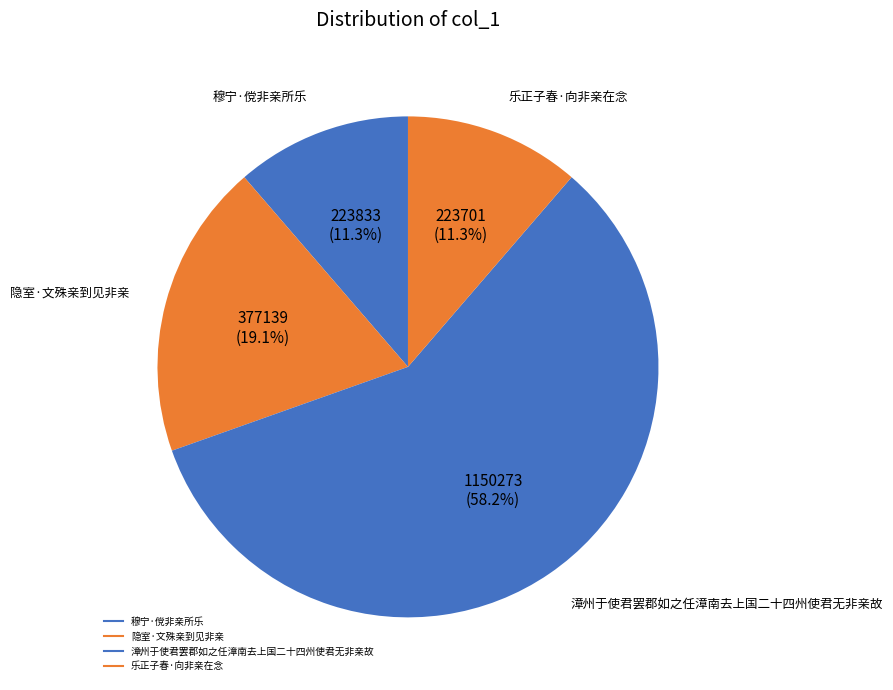

How many slices are in this pie chart?

4